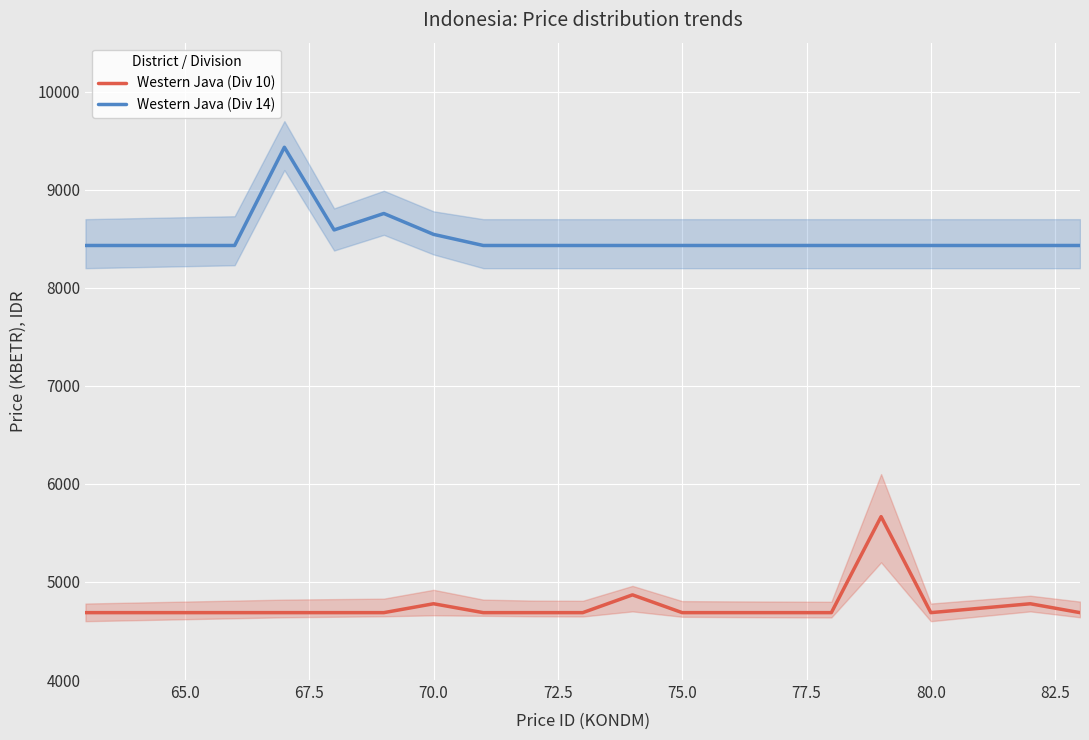

What is the value of the Western Java (Div 10) point at the 11th from the left?

4687.2